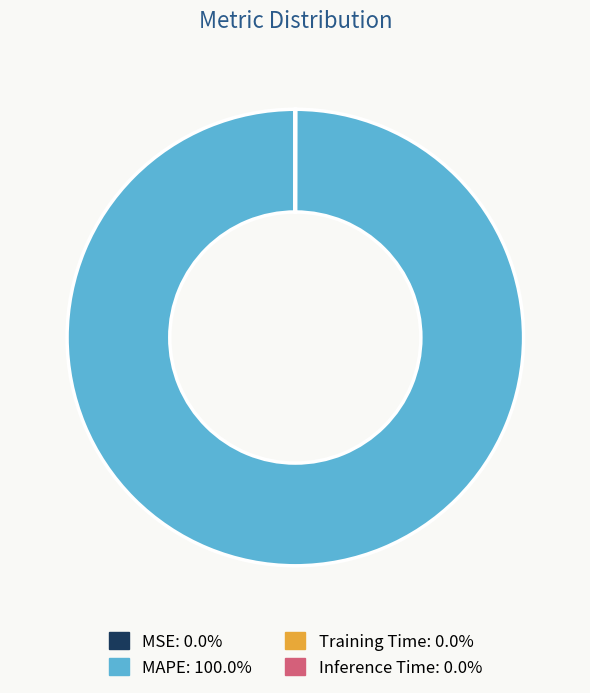

Is there a majority slice in this chart?

Yes